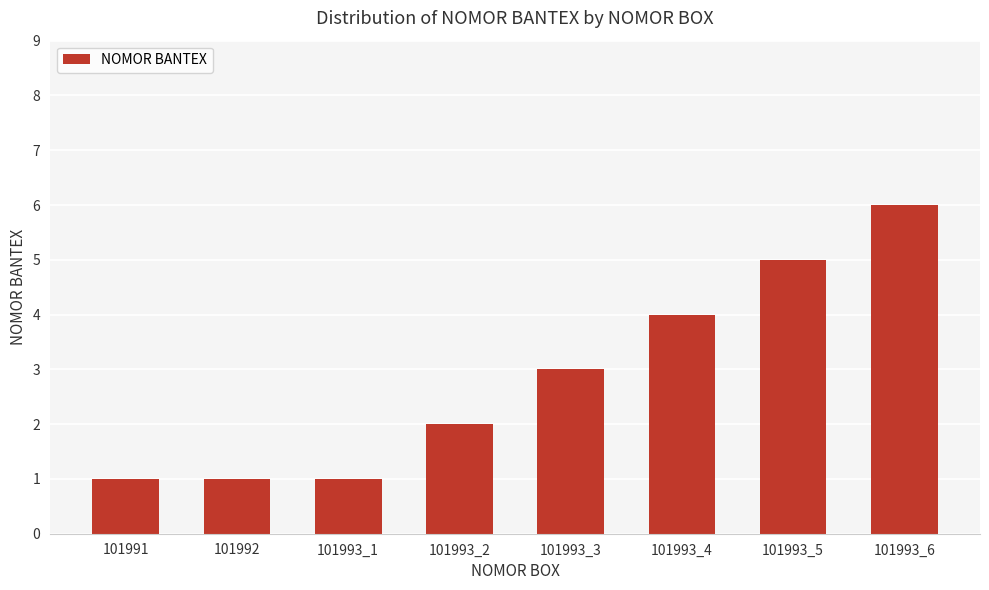

Reading left to right, transcribe all the data shown in this chart.

101991=1	101992=1	101993_1=1	101993_2=2	101993_3=3	101993_4=4	101993_5=5	101993_6=6